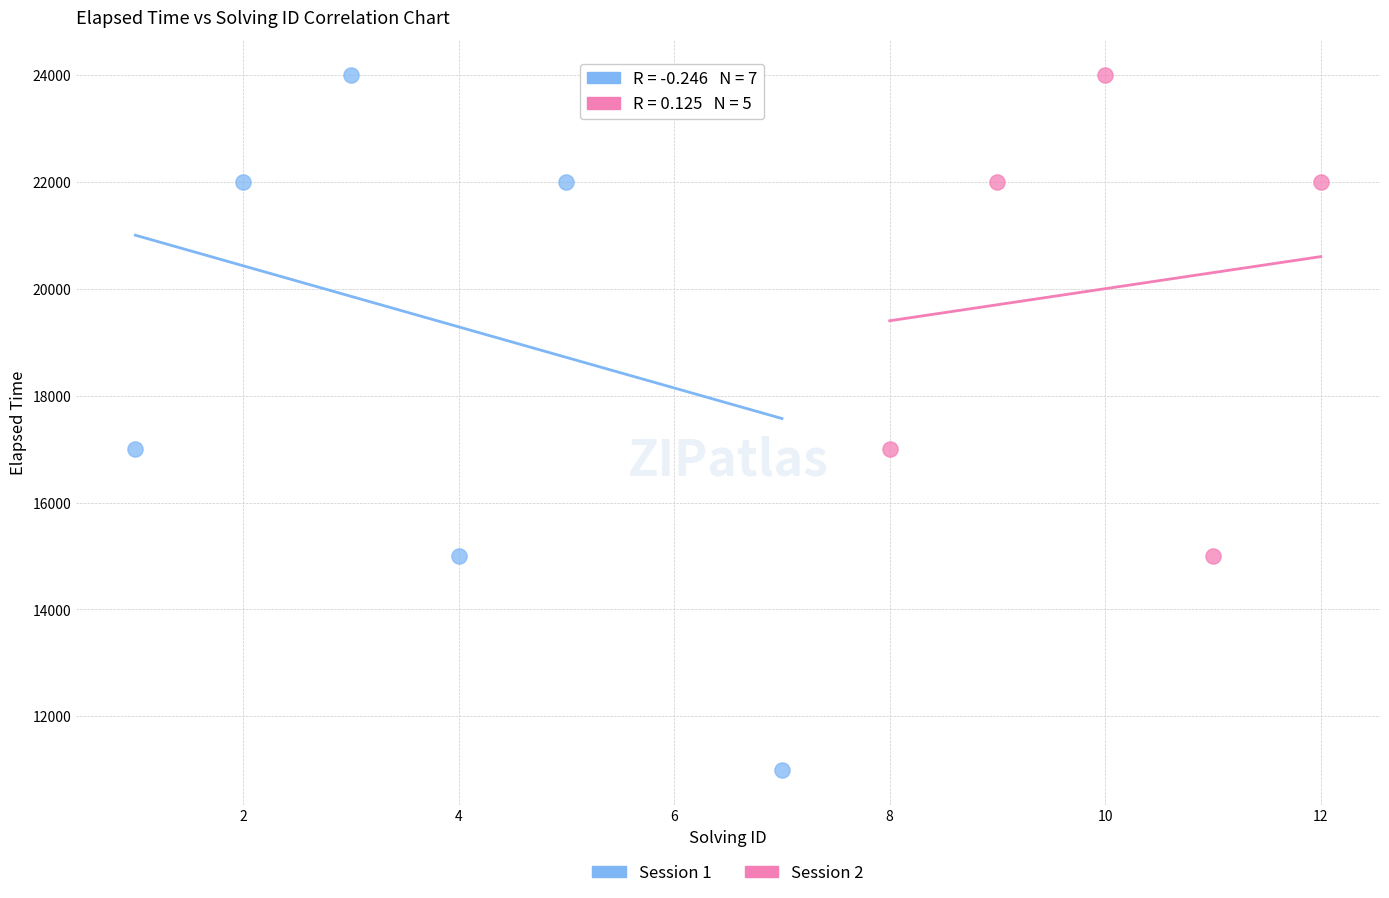

What are all the series names shown in the legend?

Session 1, Session 2